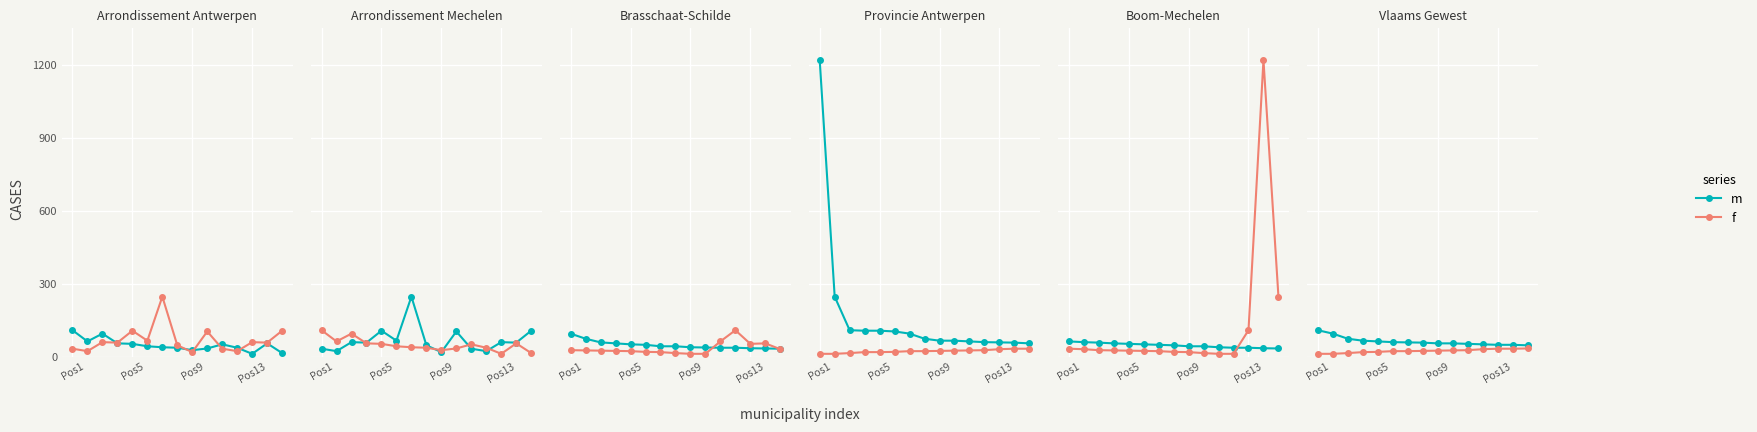

What is the difference between the second highest and second lowest values in the m series?

46